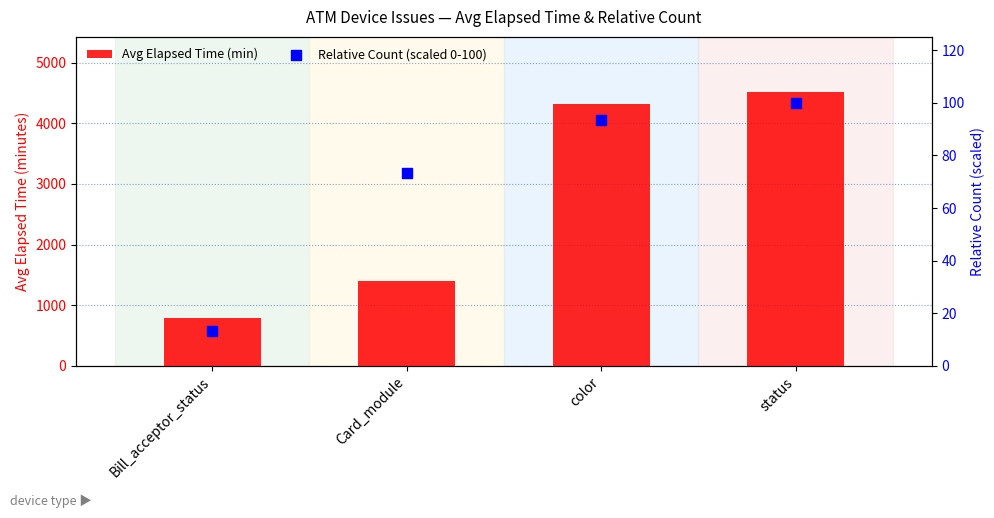

Which series has the largest total across all categories?

Avg Elapsed Time (min)